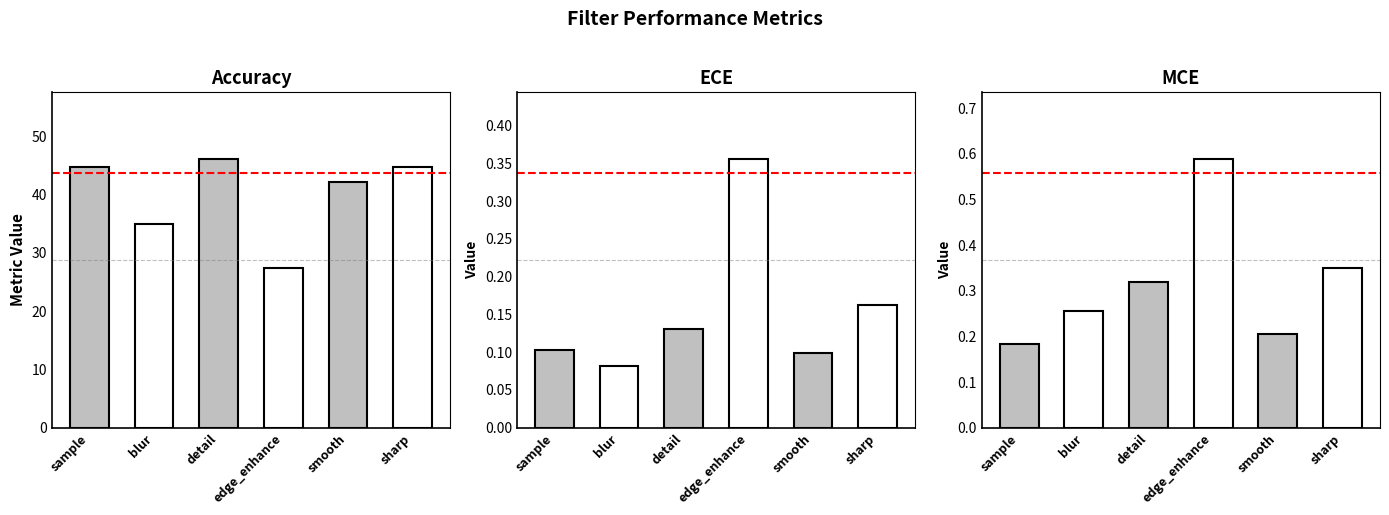

What is the label of the 5th bar from the left?

smooth